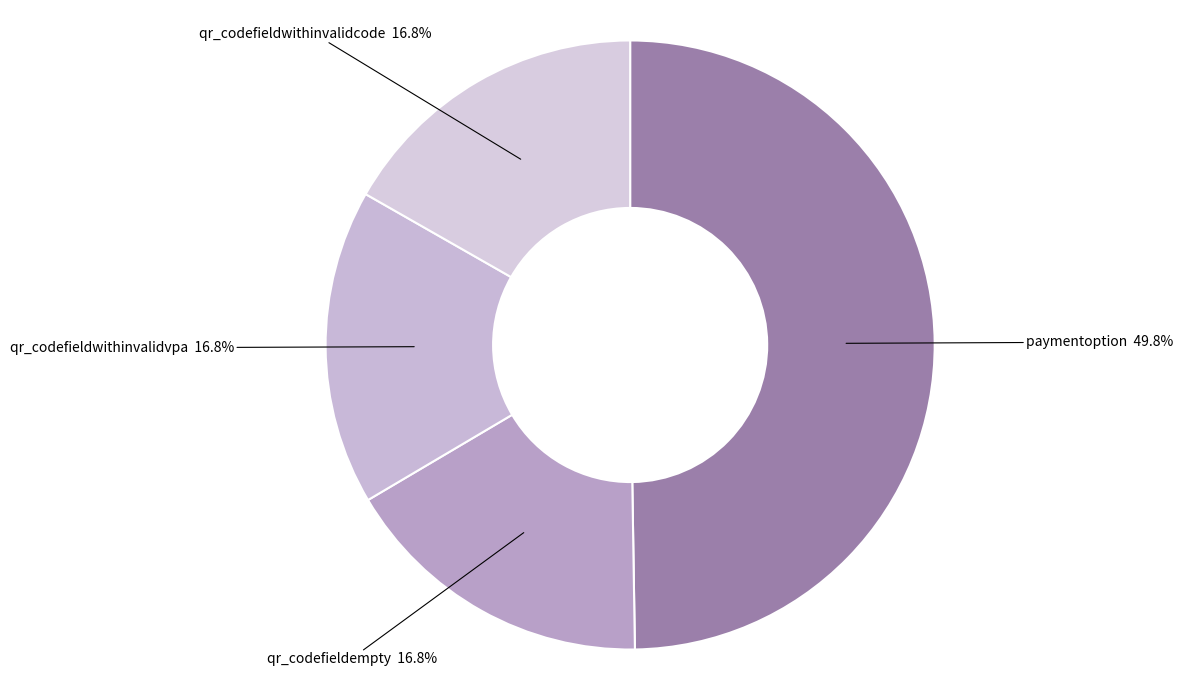

Is there any slice that represents more than half of the pie?

No